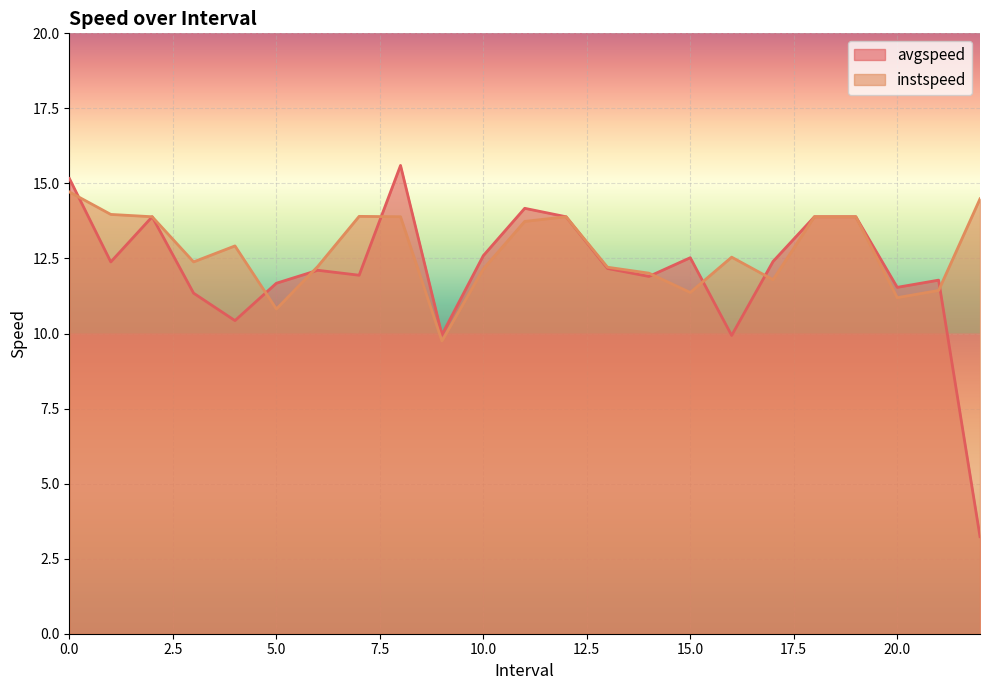

What is the total value across all series at 10.0?

24.7